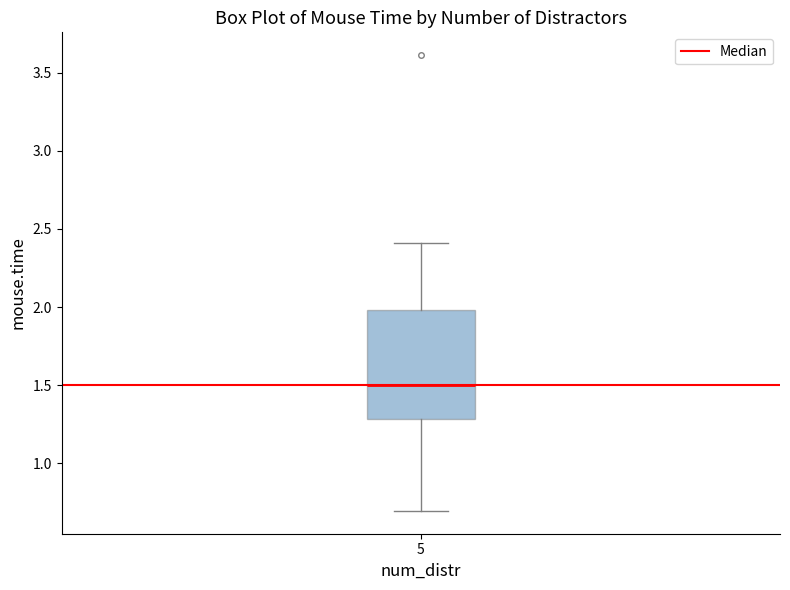

Where does the lower whisker of the box at x = 5 end on the y-axis? The values are not printed on the chart, so give them approximately, as read against the axis.

0.7